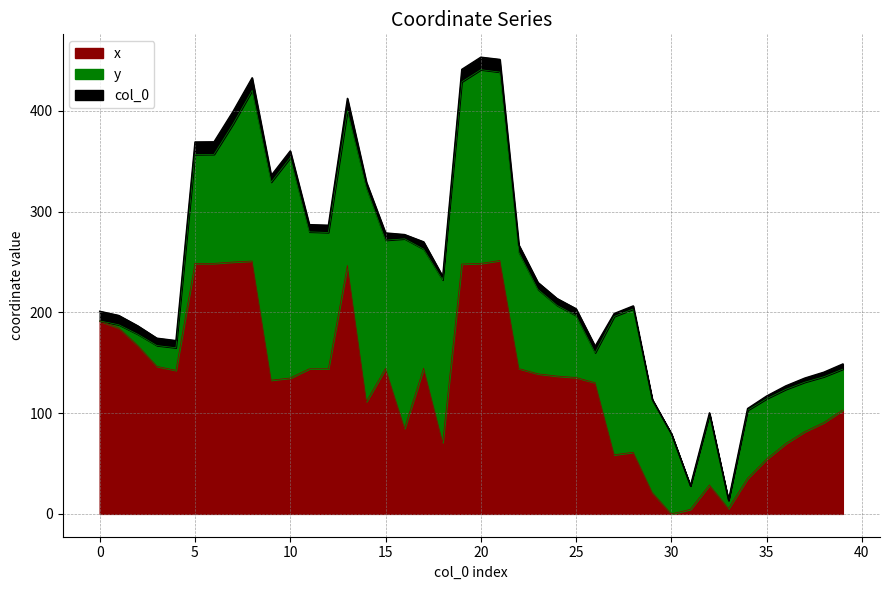

What is the difference between the values at 33 and 0?

186.2